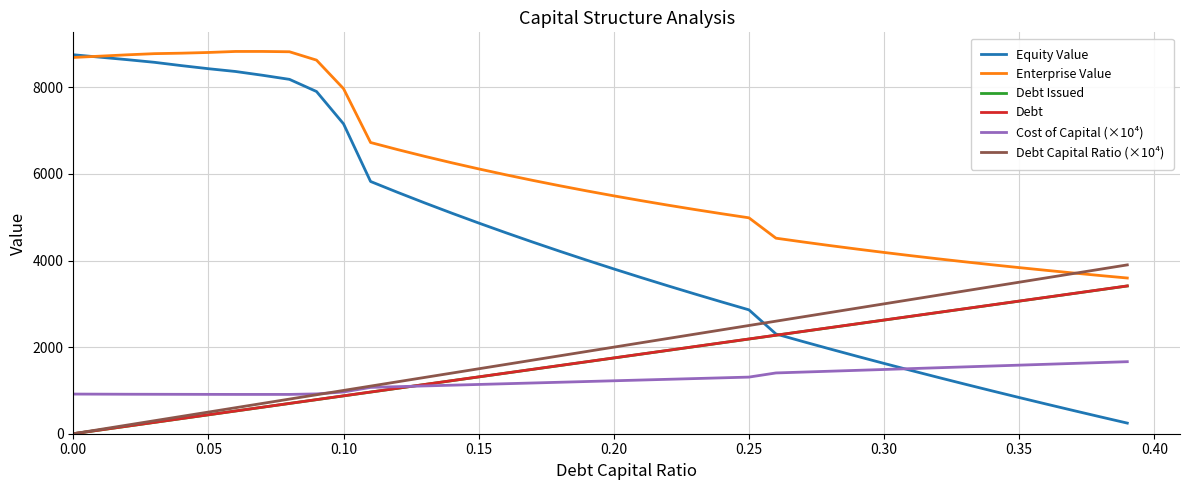

Which series has the largest range (max minus min)?

Equity Value